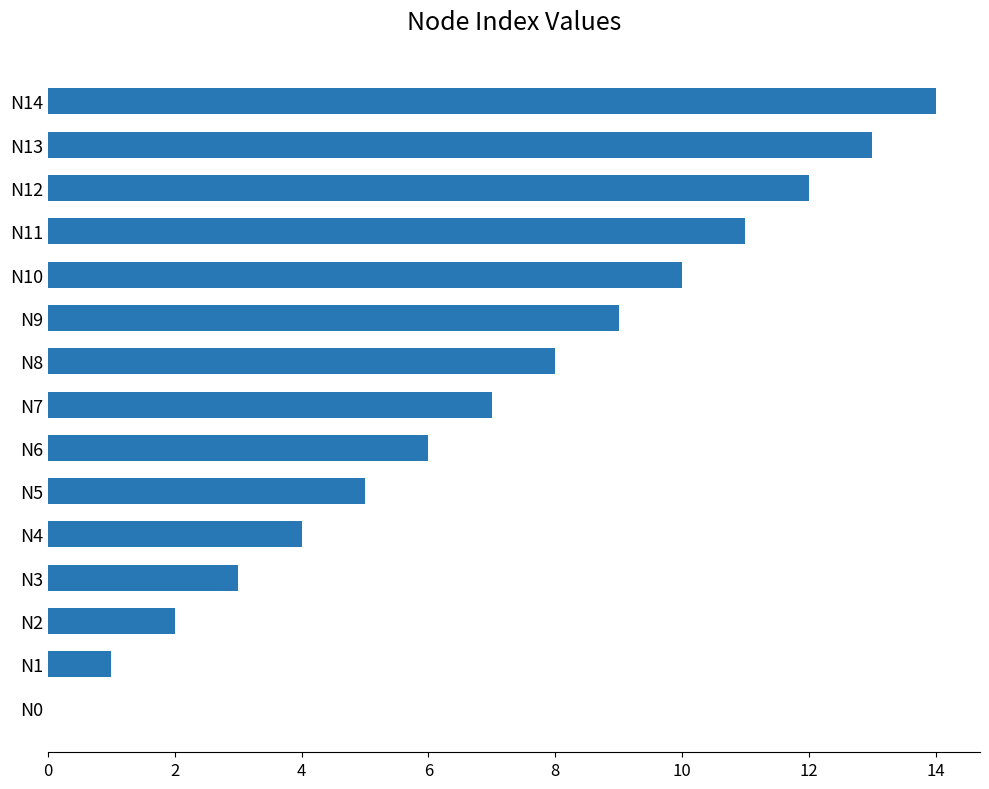

What is the sum of all values?

105